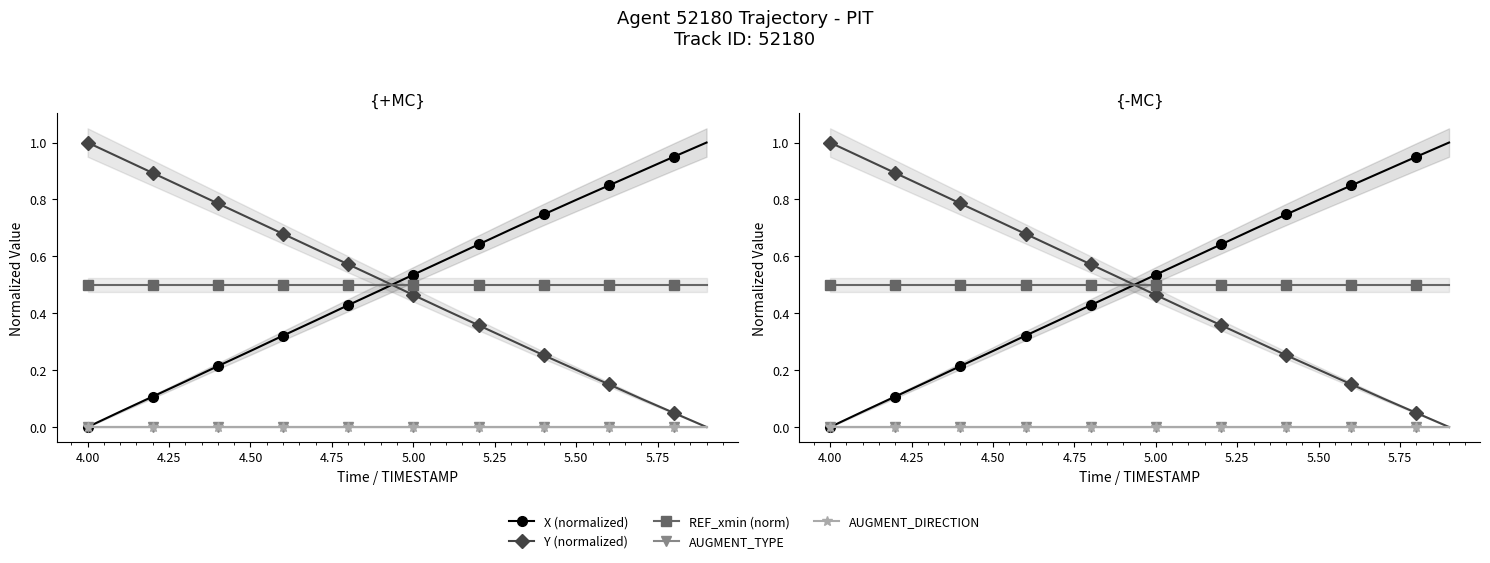

Rank the series at 5.00 from lowest to highest value.

AUGMENT_TYPE, AUGMENT_DIRECTION, Y (normalized), REF_xmin (norm), X (normalized)